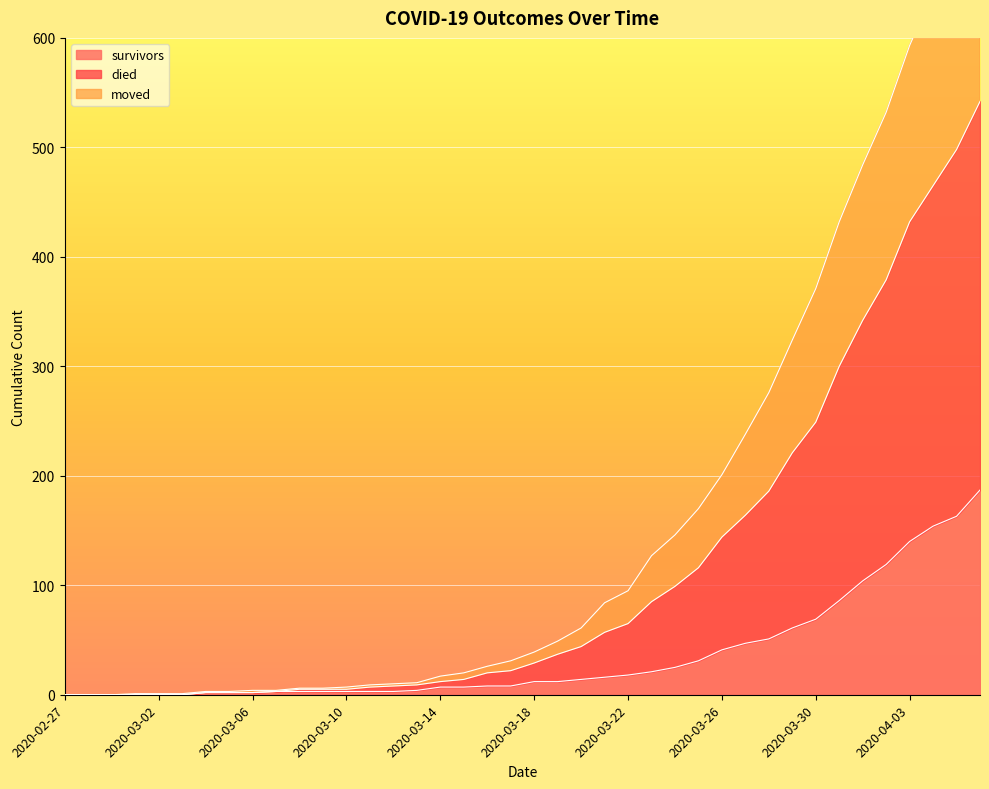

How many distinct data groups are displayed?

3